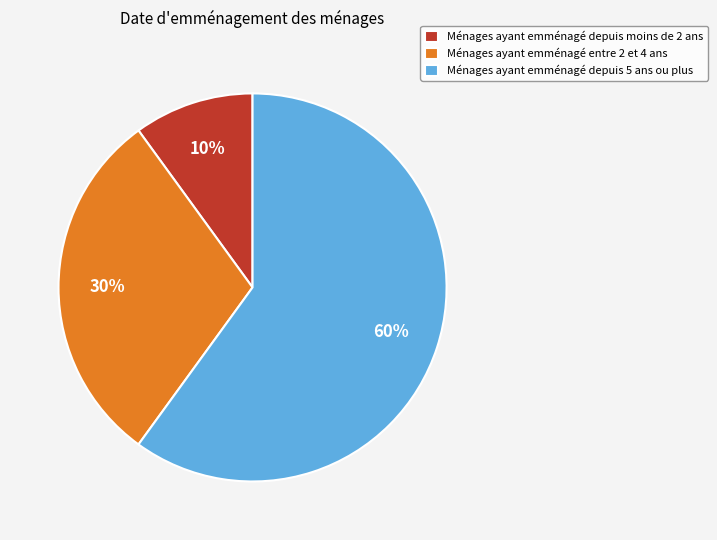

True or false: Ménages ayant emménagé entre 2 et 4 ans accounts for 30% of the total.

True